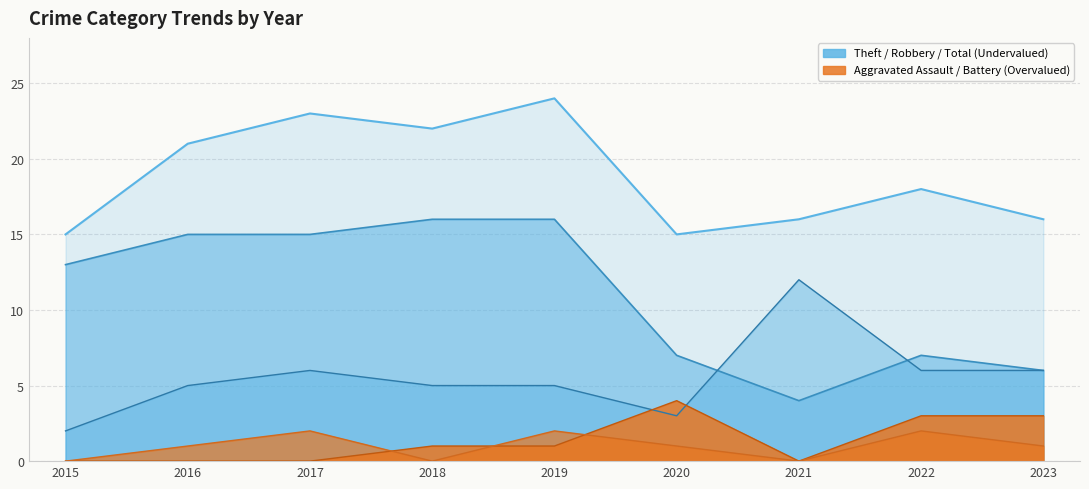

What is the average value of the Total series?

19